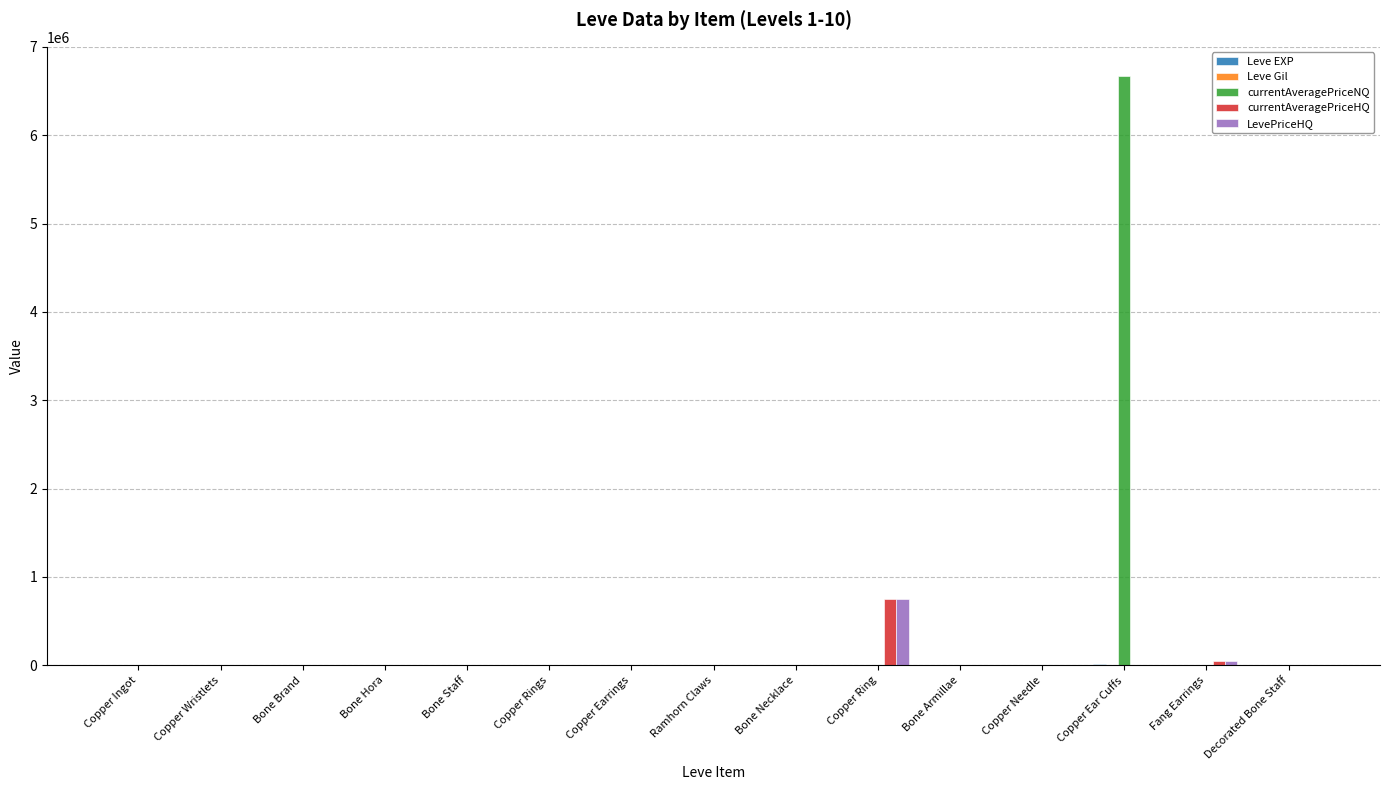

What is the greatest value displayed?

6667876.5